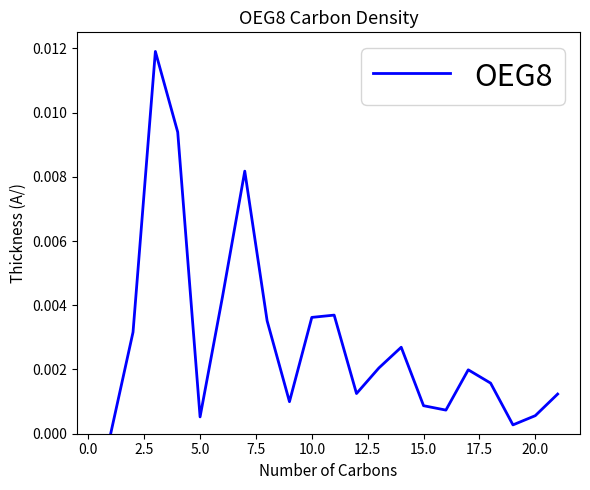

At which category does the data reach its first local valley?

5.0